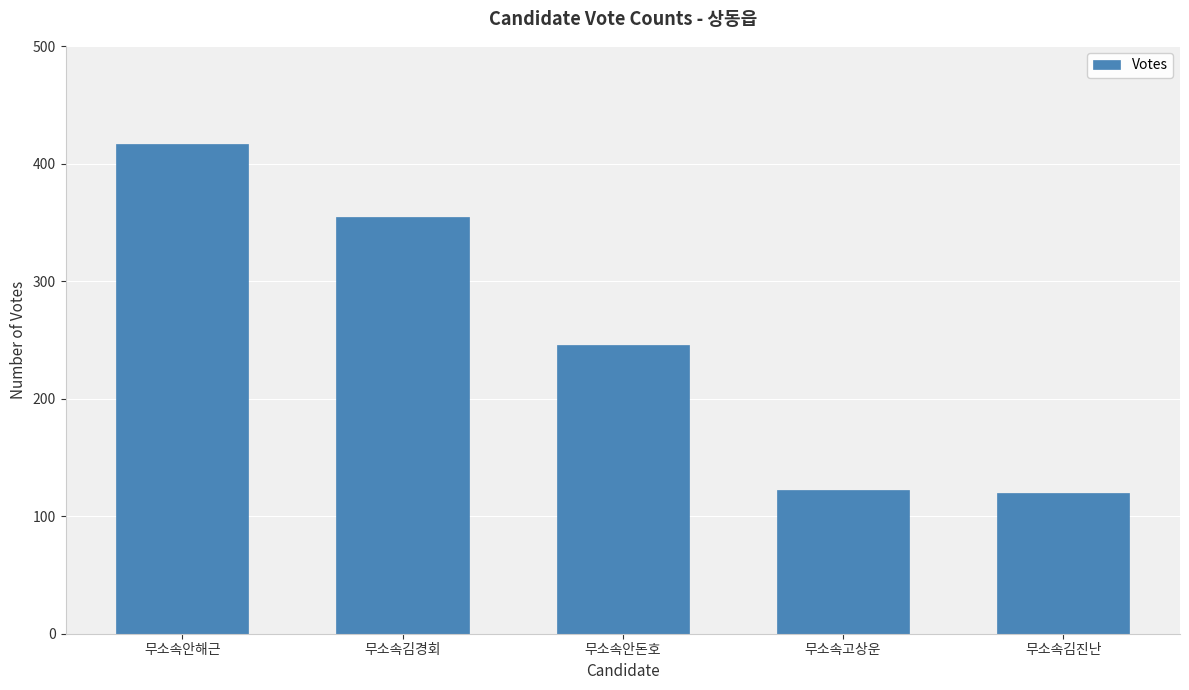

What is the maximum value shown in the chart?

417